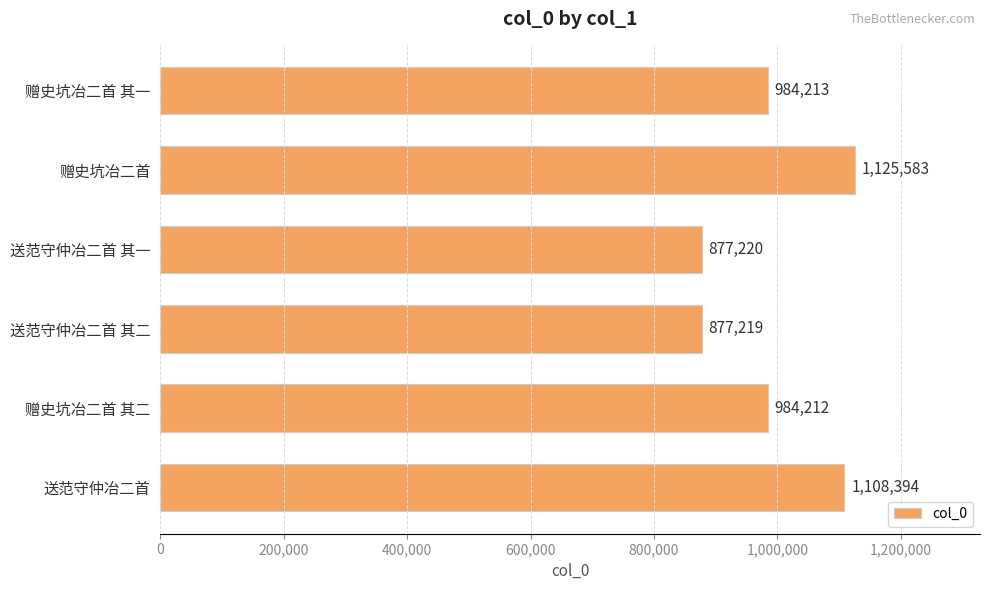

Reading top to bottom, transcribe all the data shown in this chart.

赠史坑冶二首 其一=984213	赠史坑冶二首=1125583	送范守仲冶二首 其一=877220	送范守仲冶二首 其二=877219	赠史坑冶二首 其二=984212	送范守仲冶二首=1108394